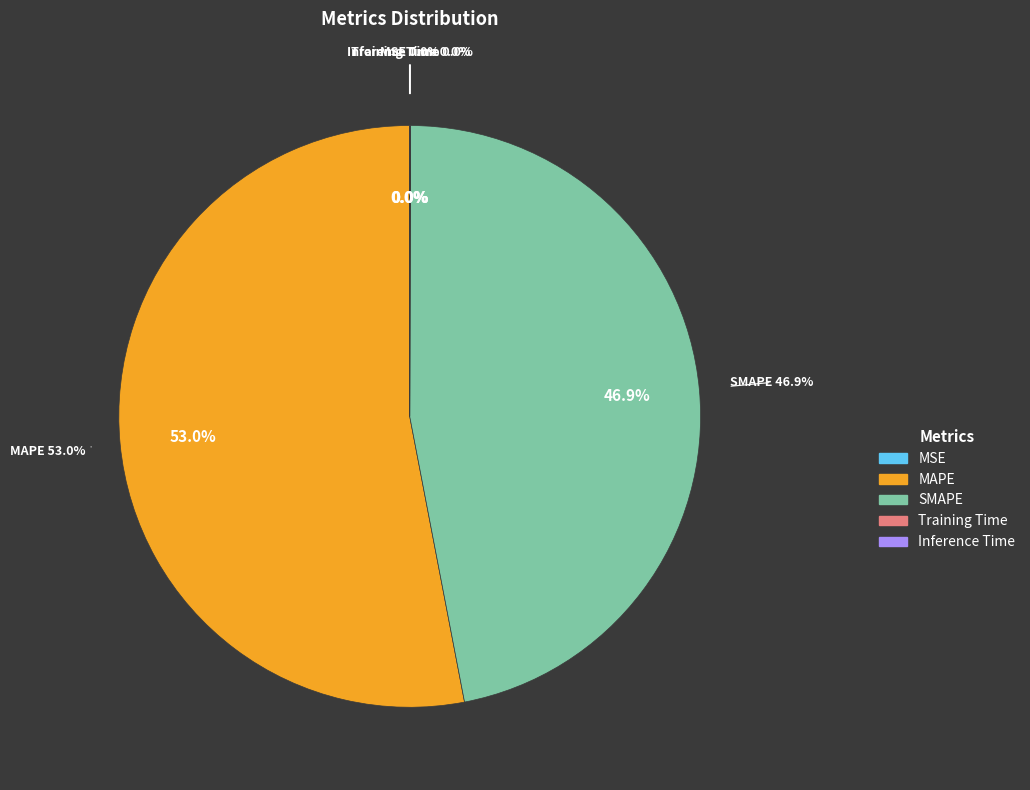

True or false: SMAPE accounts for 61% of the total.

False